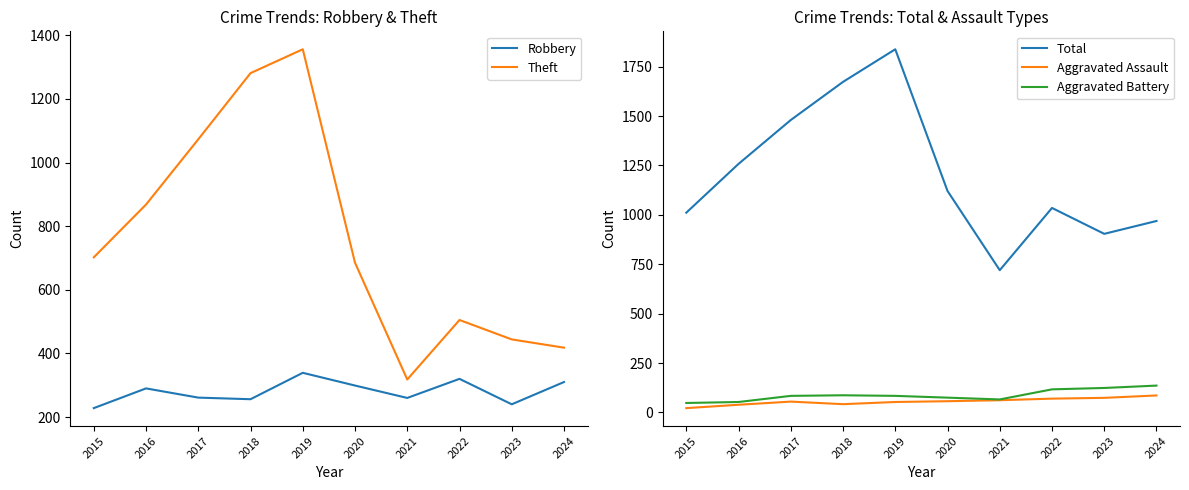

In Total, how many points are higher than both neighbors (excluding endpoints)?

2